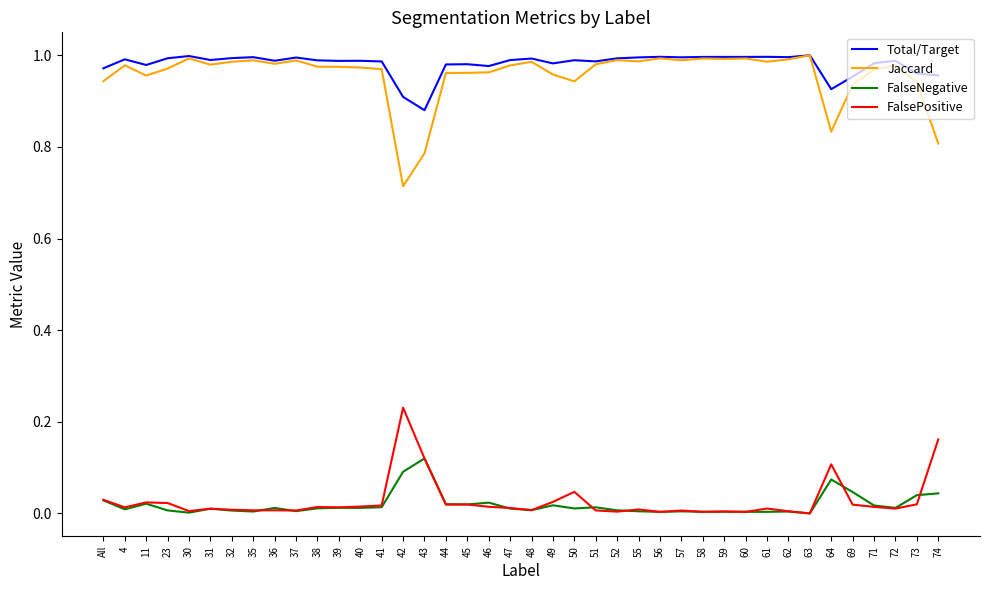

What position from the right is 61?

9